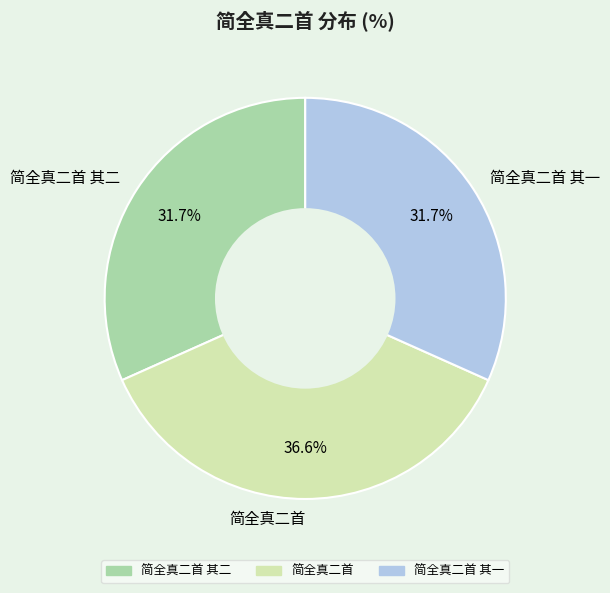

How many segments does this pie chart have?

3